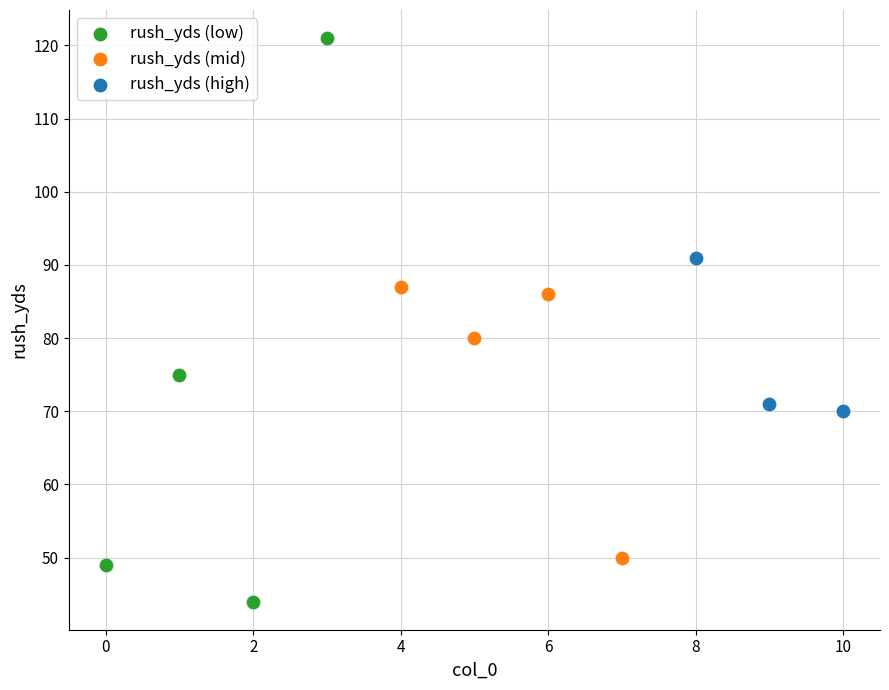

Which series reaches the maximum Y coordinate?

rush_yds (low)